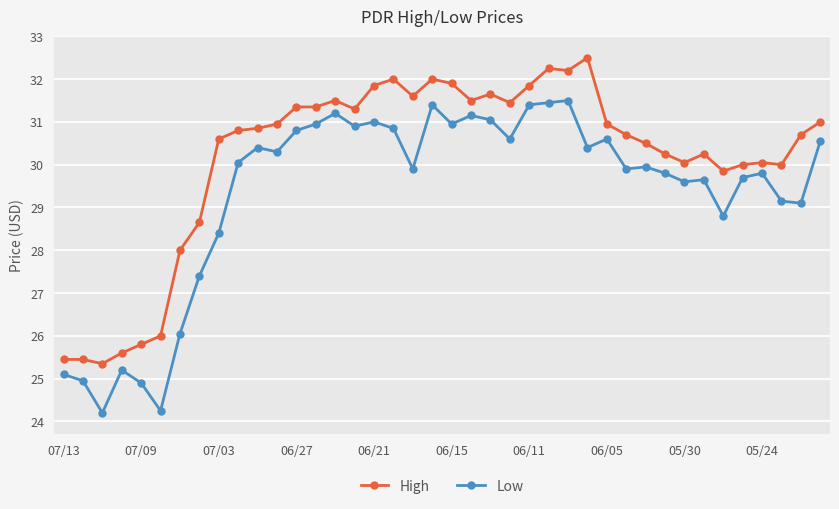

What is the value of the Low point at the 35th from the left?

28.8